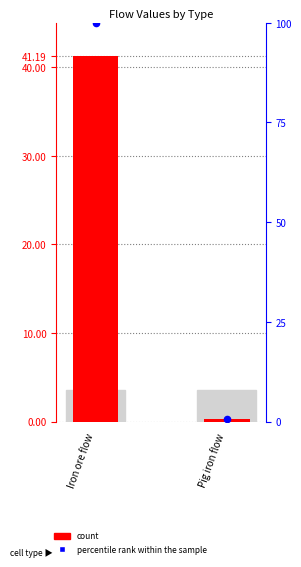

At how many categories does at least one series exceed 80?

1